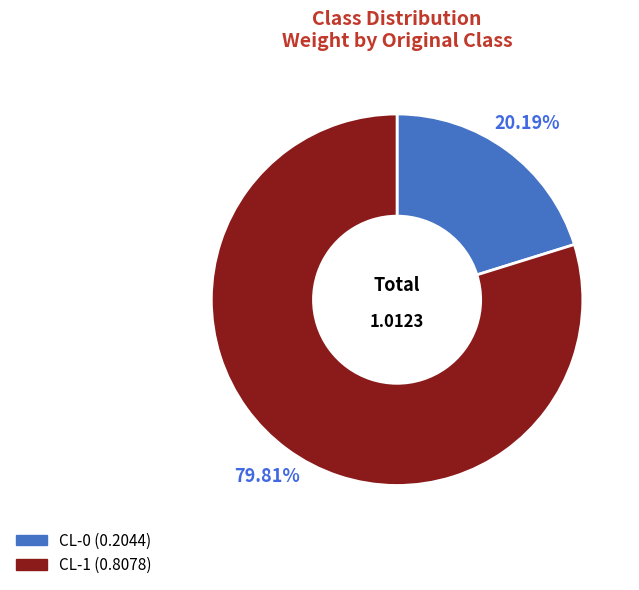

How many segments does this pie chart have?

2